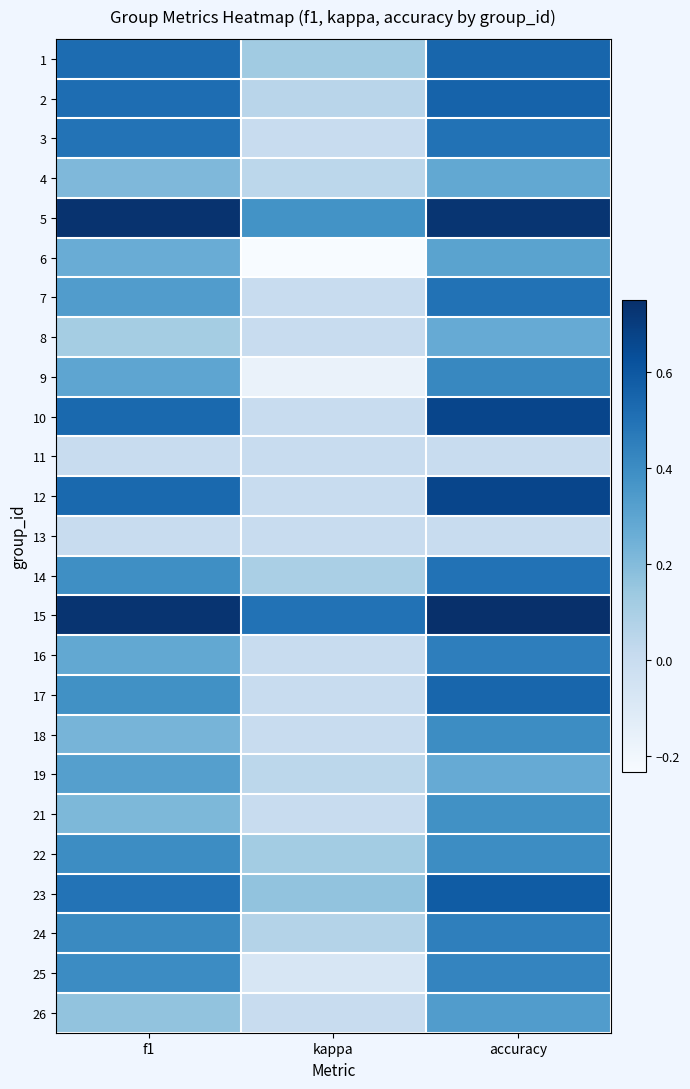

At which category is the sum across all series the highest?

accuracy